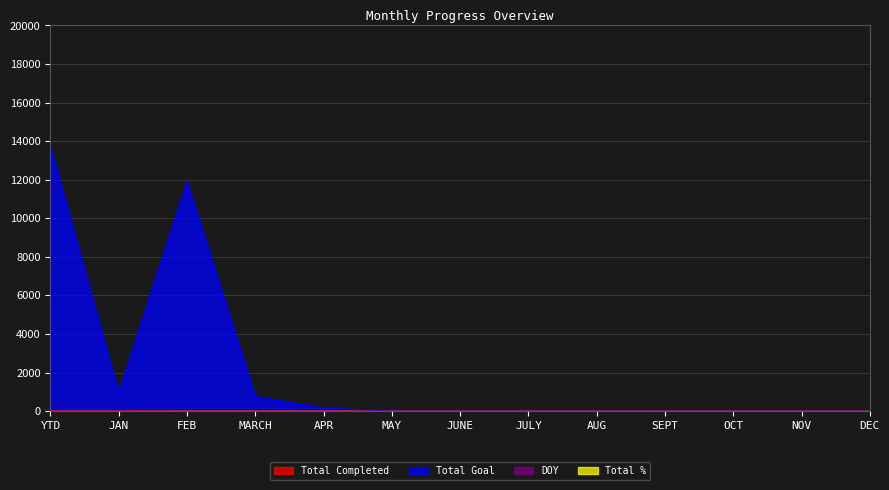

Reading right to left, extract all data points from this chart.

Total Completed: 0	0	0	0	0	0	0	0	0	0	0	23	23
Total Goal: 0	0	0	0	0	0	0	0	159	753	11888	921	13721
DOY: 0	0	0	0	0	0	0	0	0	0	0	15	15